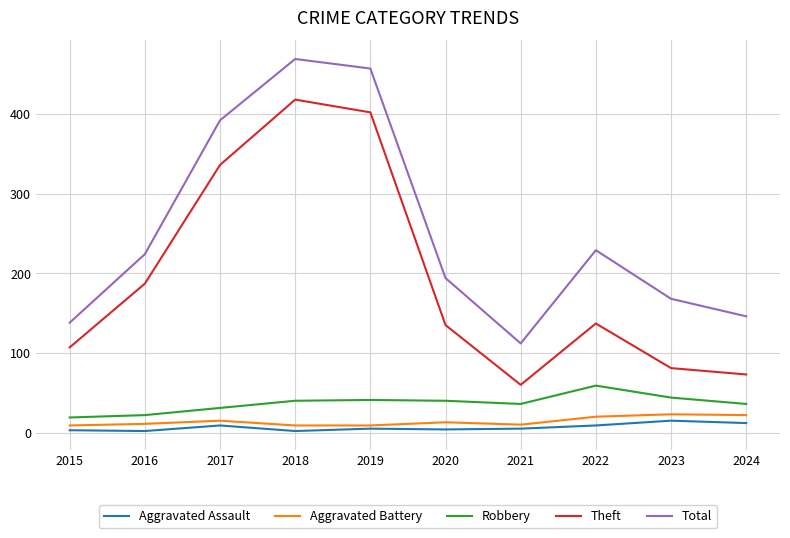

Which series has the largest total across all categories?

Total